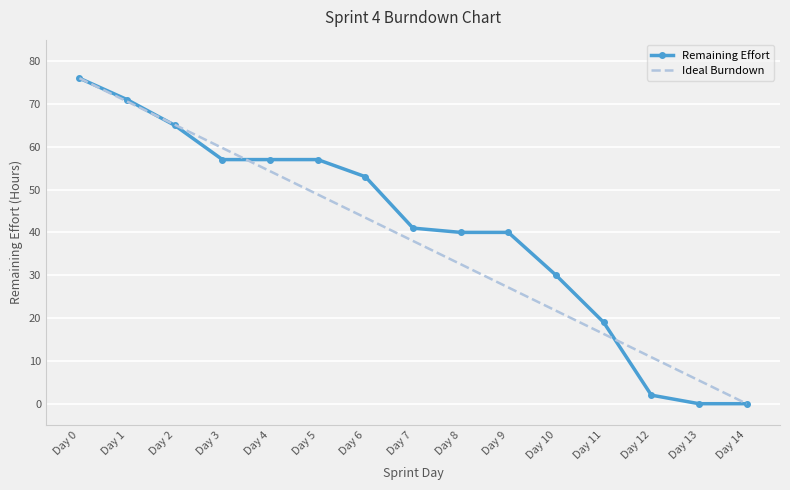

At which label does Remaining Effort first exceed 41?

Day 0